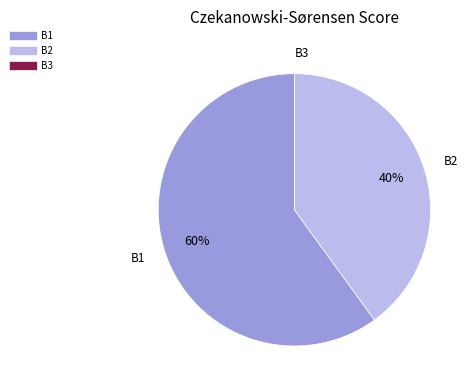

What is the largest slice in the pie chart?

B1